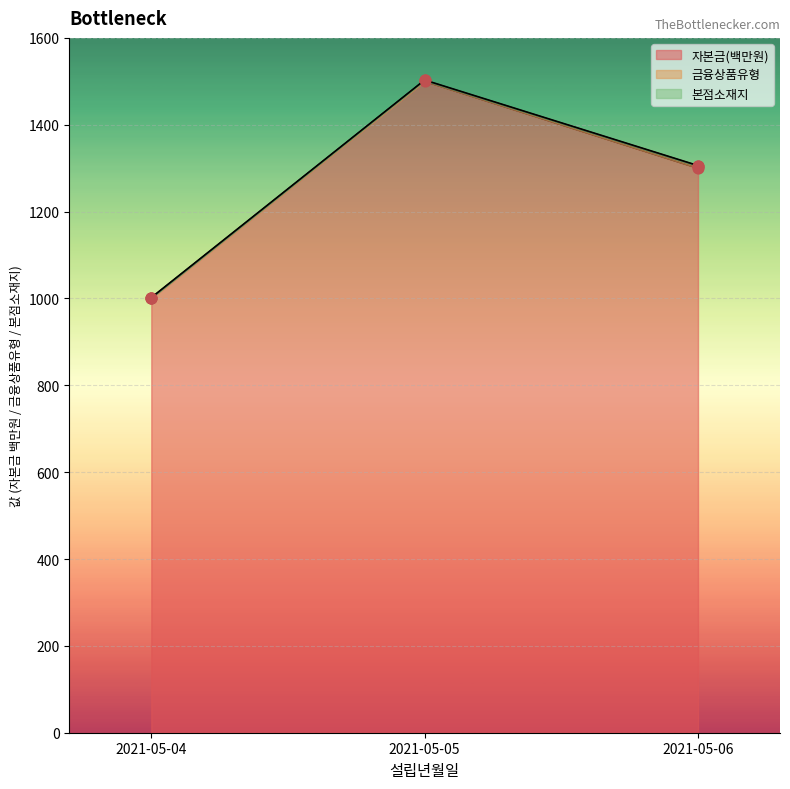

Which series reaches the minimum Y coordinate?

금융상품유형